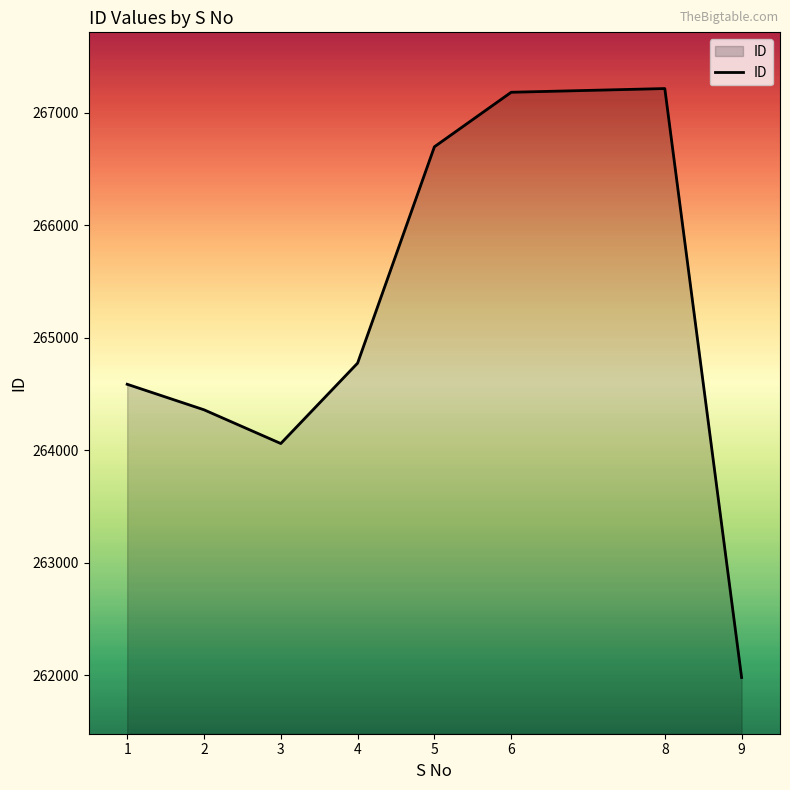

Where is the first local minimum?

3